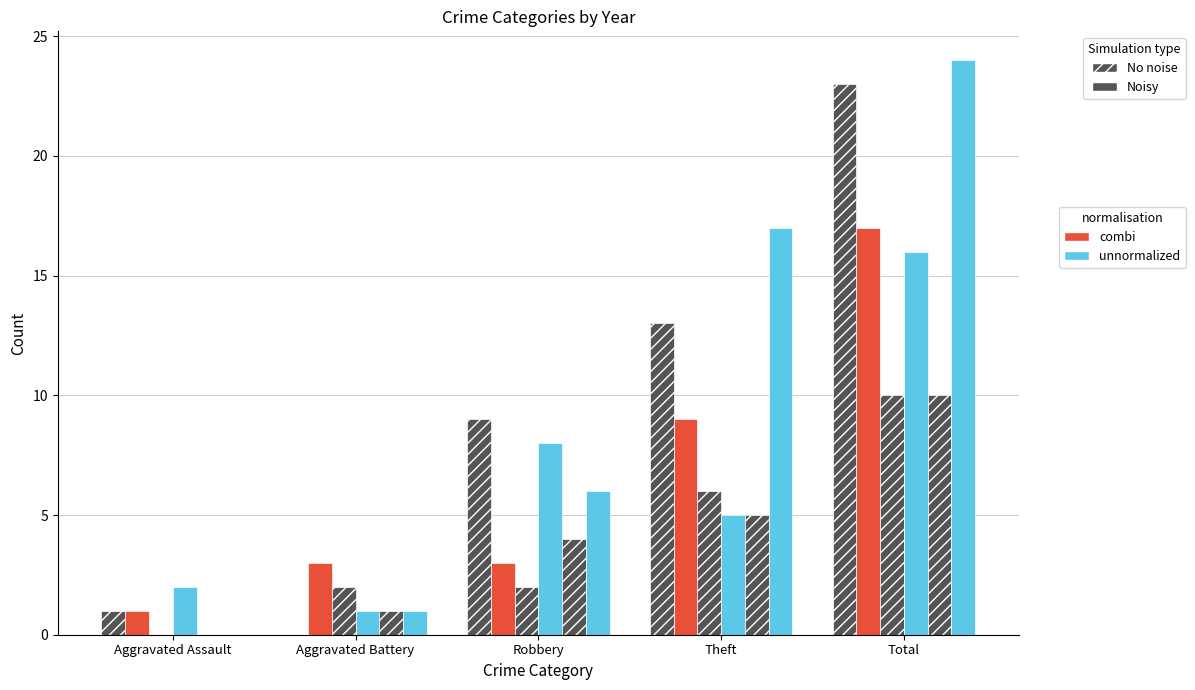

Which has a higher value, Aggravated Assault or Aggravated Battery?

Aggravated Assault